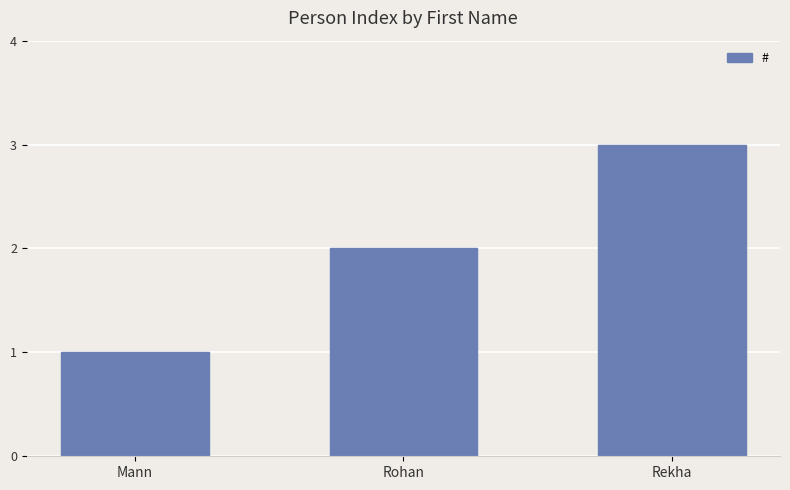

What is the minimum value shown in the chart?

1